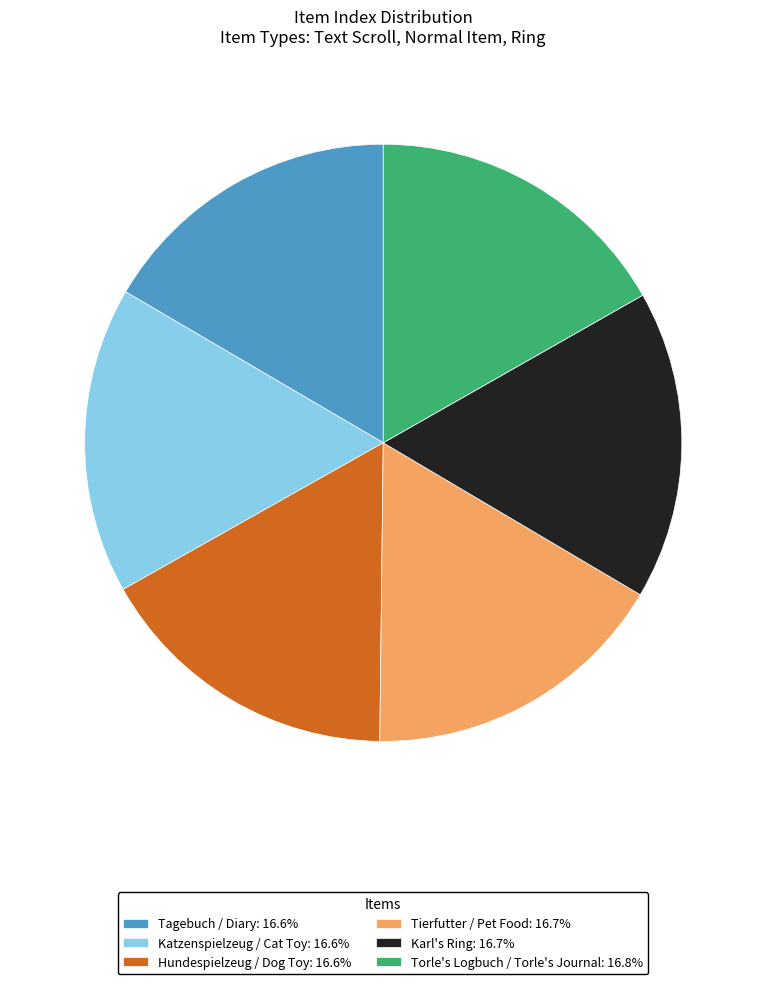

Is there a majority slice in this chart?

No